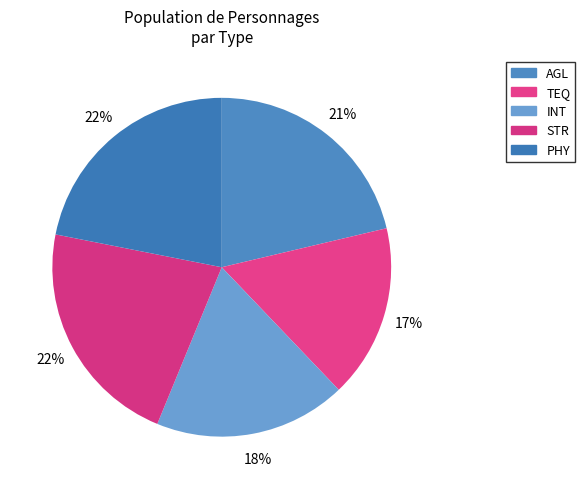

To the nearest percent, what portion does AGL represent?

21%